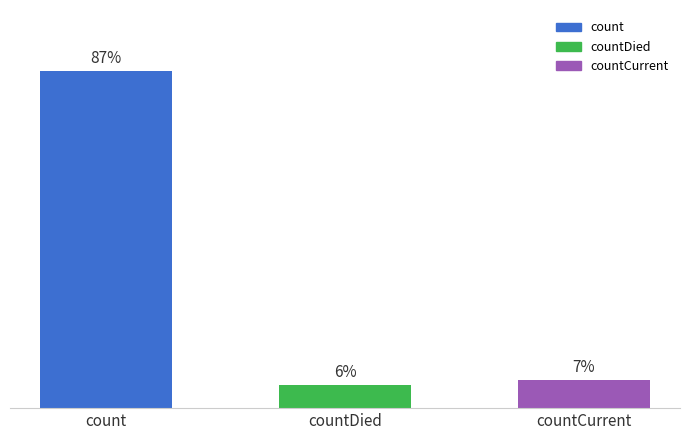

Are the bars horizontal?

No